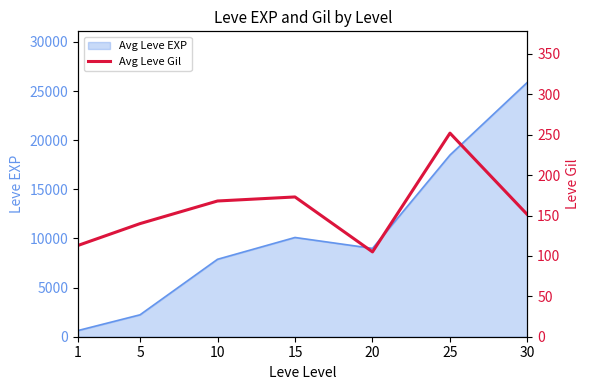

Where is the first local maximum?

15